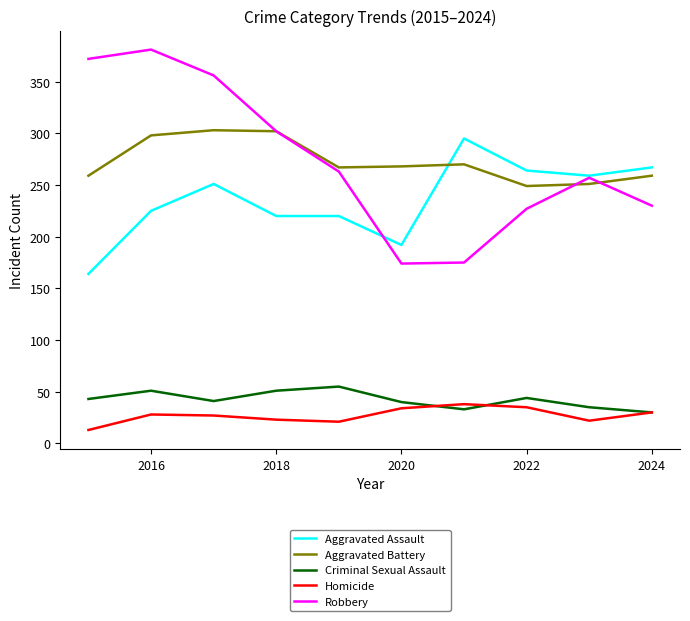

True or false: Criminal Sexual Assault and Homicide intersect in this chart.

True